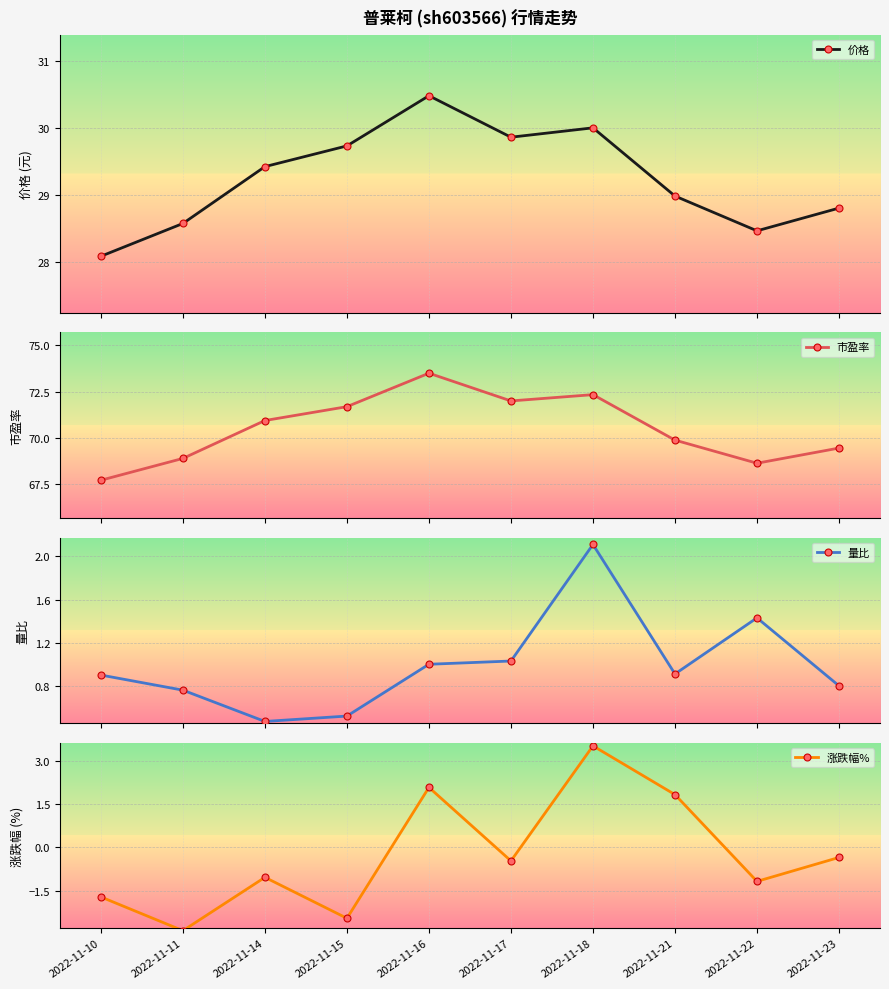

In 价格, how many points are higher than both neighbors (excluding endpoints)?

2